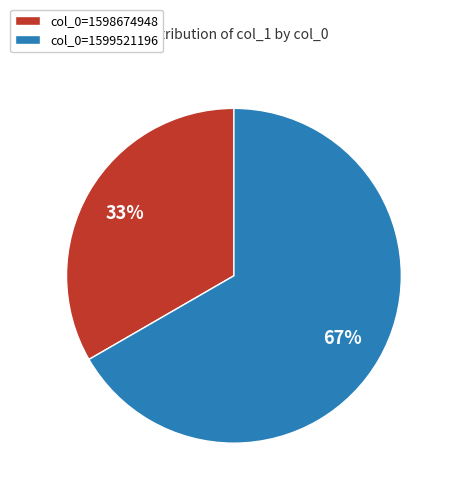

True or false: col_0=1599521196 accounts for 67% of the total.

True